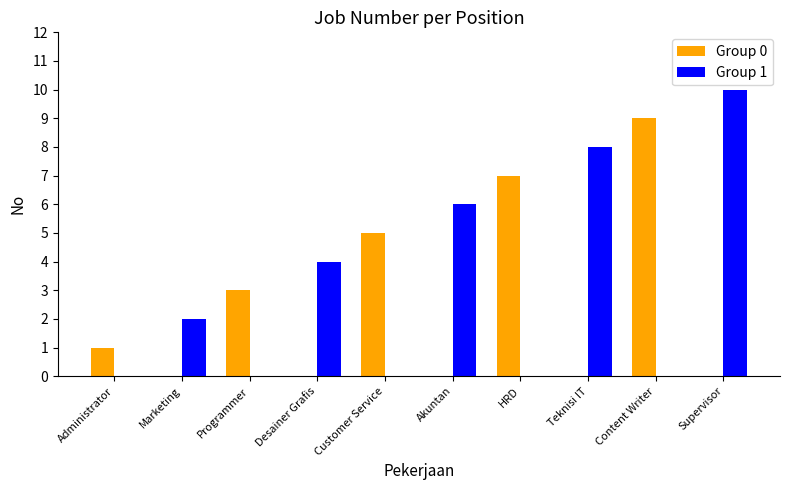

Which series has the largest total across all categories?

Group 1